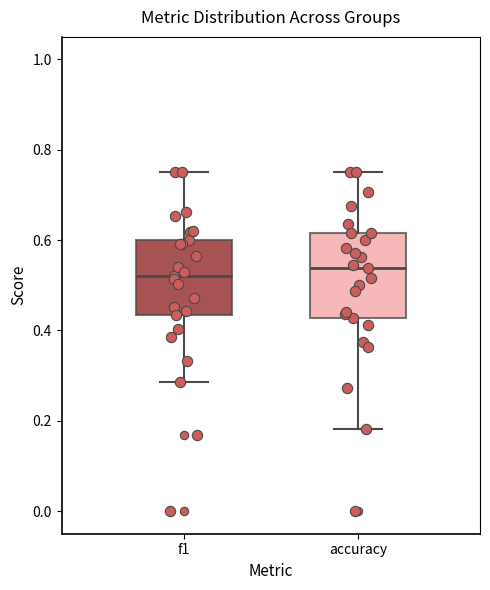

Reading left to right, transcribe this box plot: for each box, give where its median line is, the range the box spans, and where its two whiskers end, as read against the y-axis. The values are not printed on the chart, so give them approximately, as read against the axis.

f1: median 0.52, box 0.44 to 0.60, whiskers 0.28 to 0.76
accuracy: median 0.54, box 0.42 to 0.62, whiskers 0.18 to 0.76